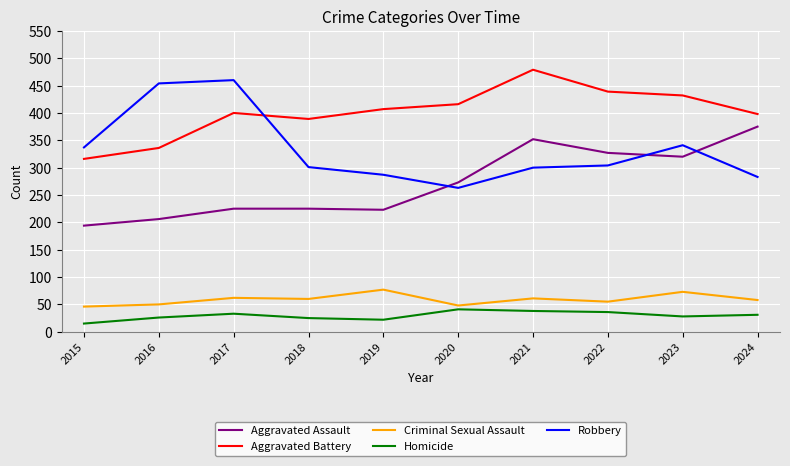

What is the sum of all Aggravated Assault values?

2720